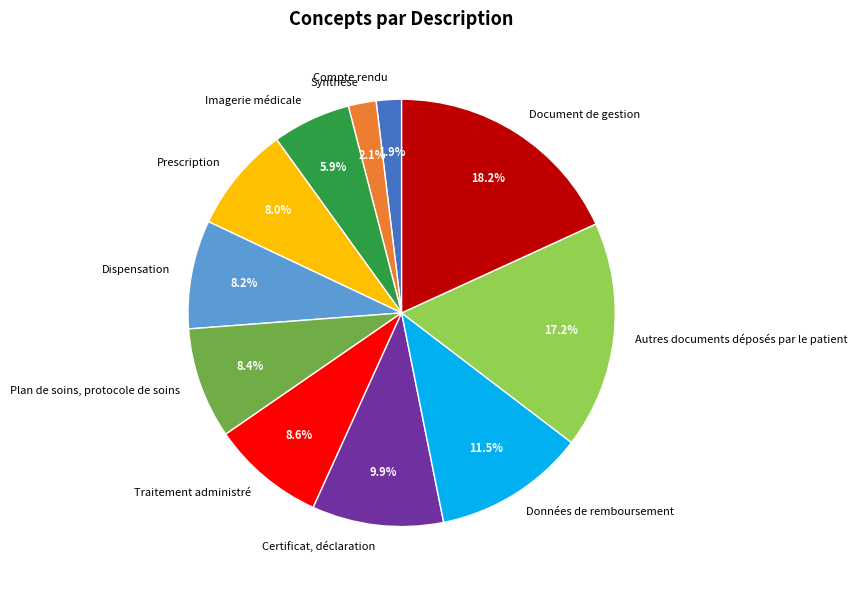

How many slices are in this pie chart?

11